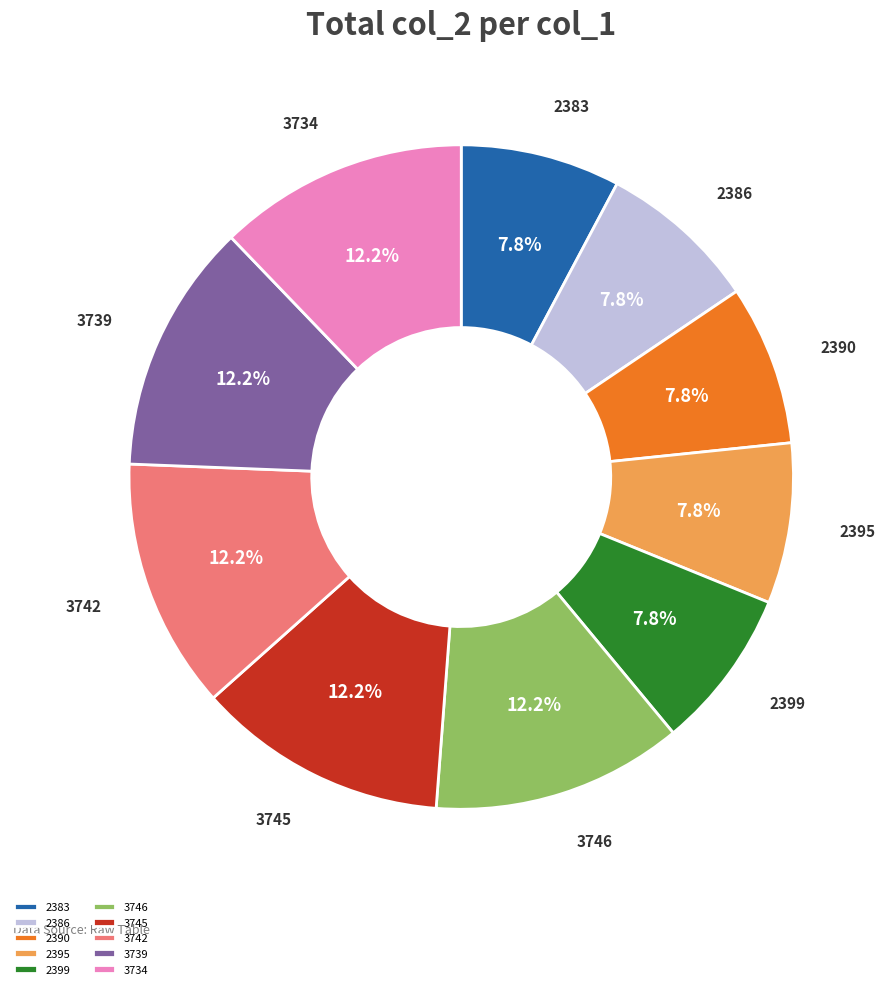

Count the number of slices in the pie.

10